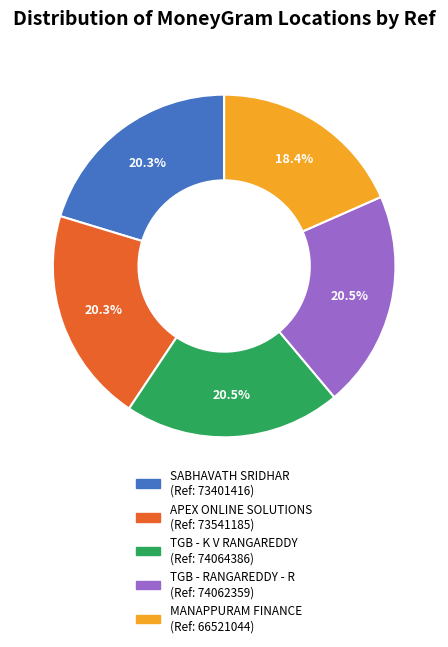

Is there any slice that represents more than half of the pie?

No